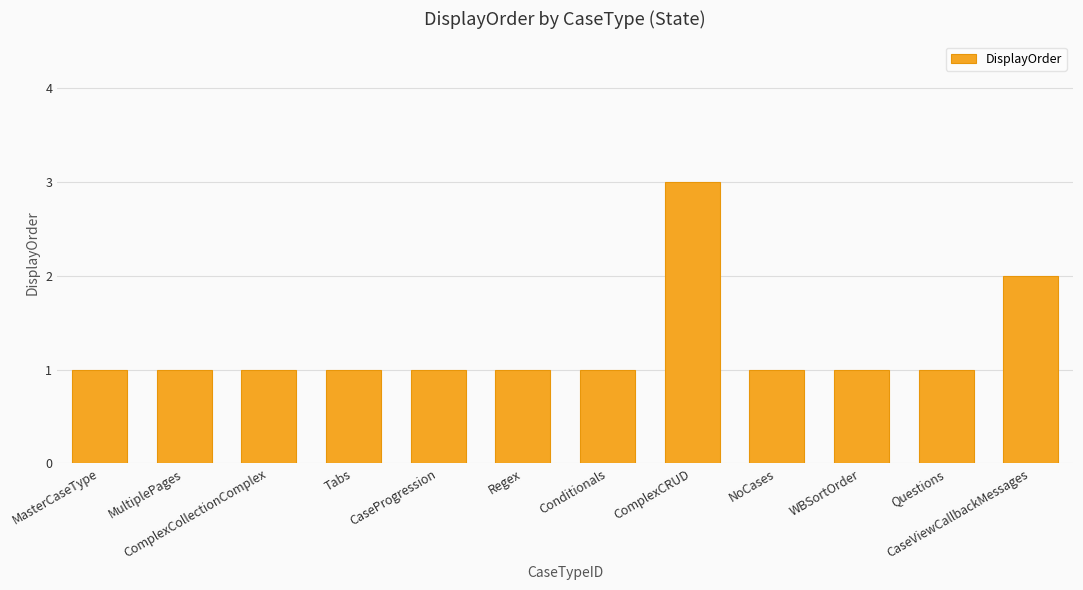

The value at ComplexCRUD is 4. True or false?

False